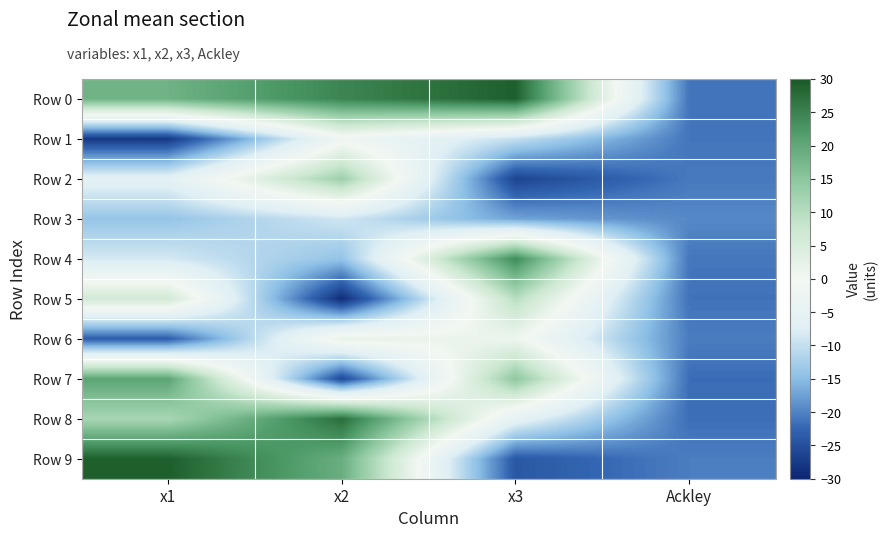

At x3, list the series in order from largest to smallest.

Row 0, Row 4, Row 7, Row 5, Row 6, Row 8, Row 1, Row 3, Row 9, Row 2